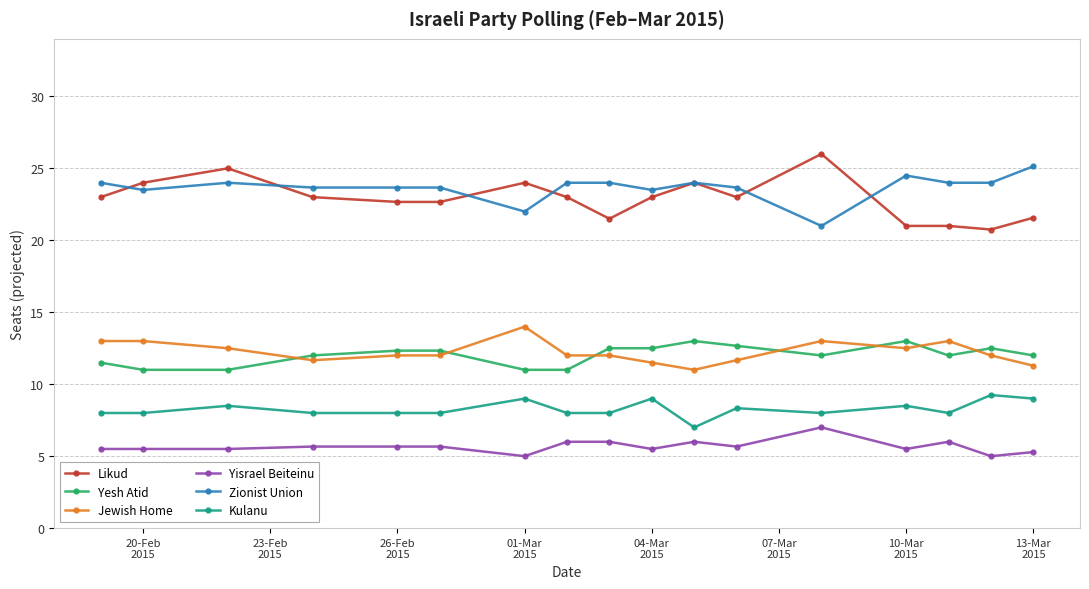

How many distinct data groups are displayed?

6